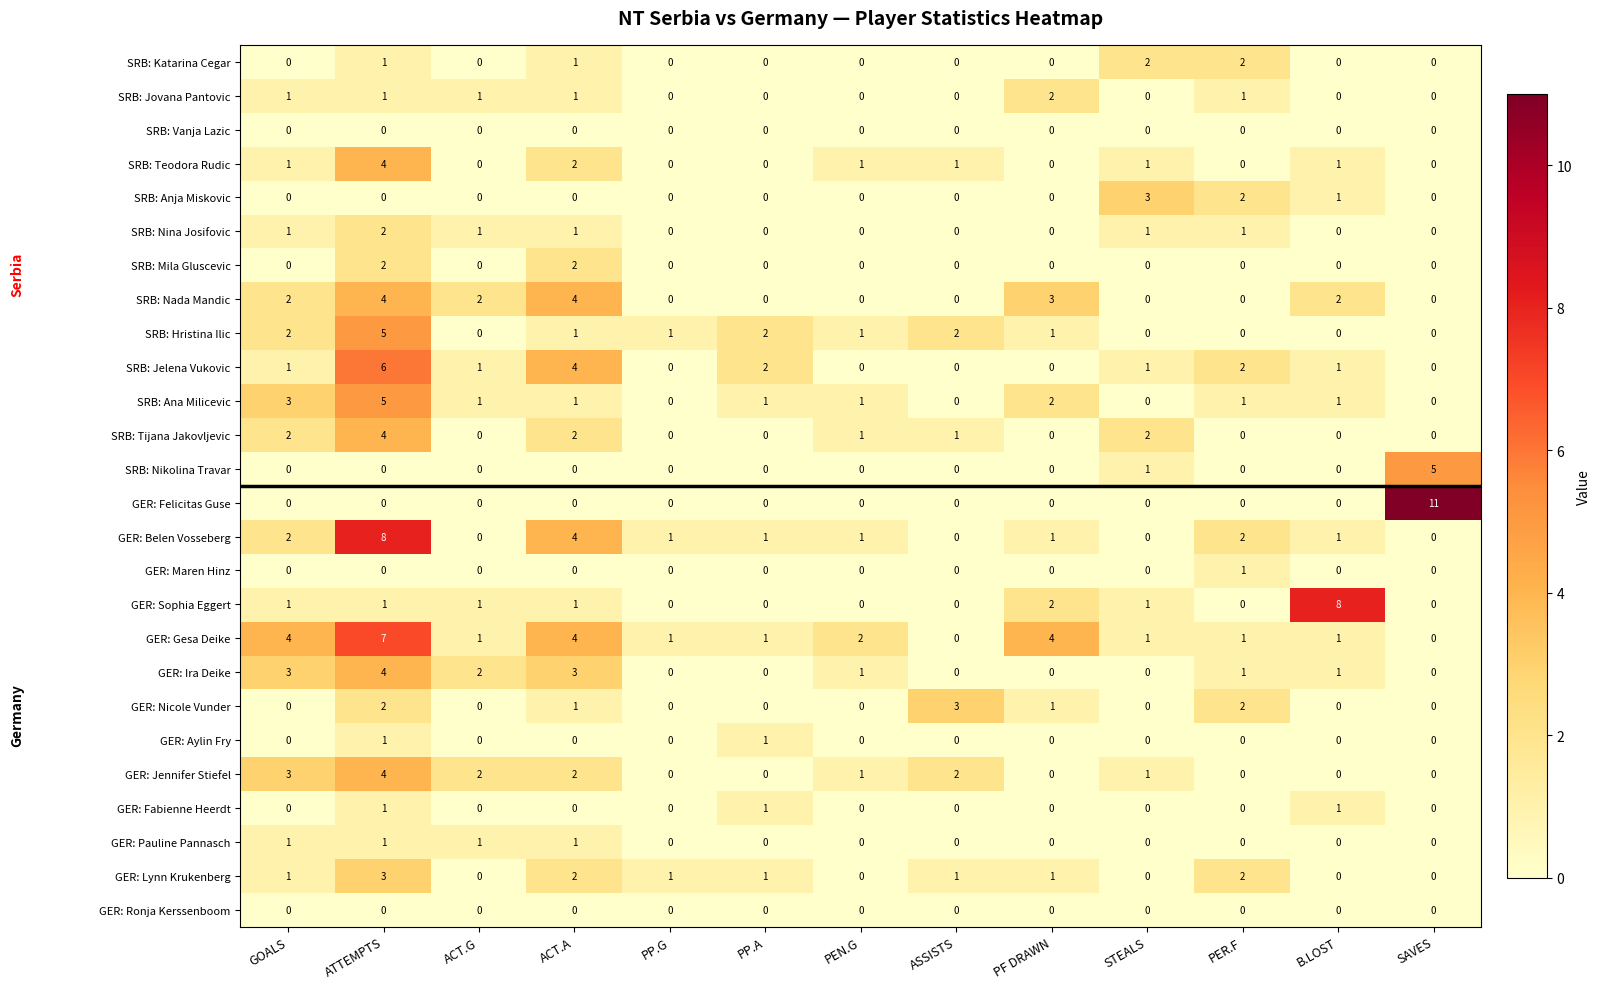

How many series are shown in this chart?

26